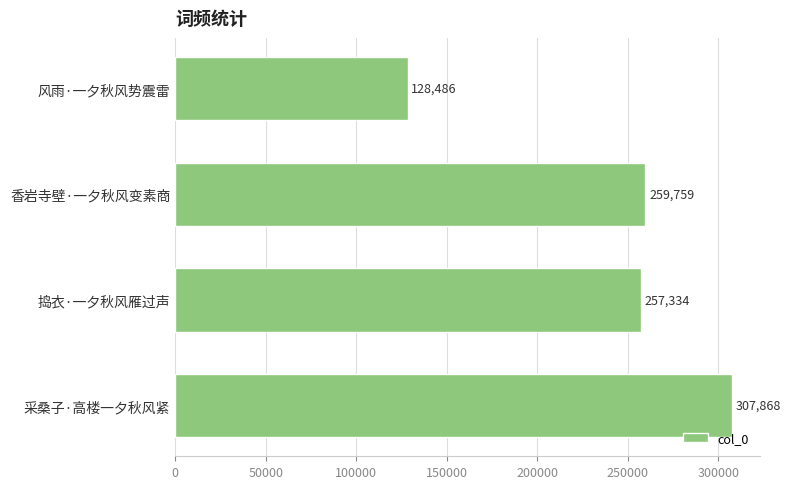

Reading top to bottom, what are all the values shown in this chart?

风雨·一夕秋风势震雷=128486	香岩寺壁·一夕秋风变素商=259759	捣衣·一夕秋风雁过声=257334	采桑子·高楼一夕秋风紧=307868